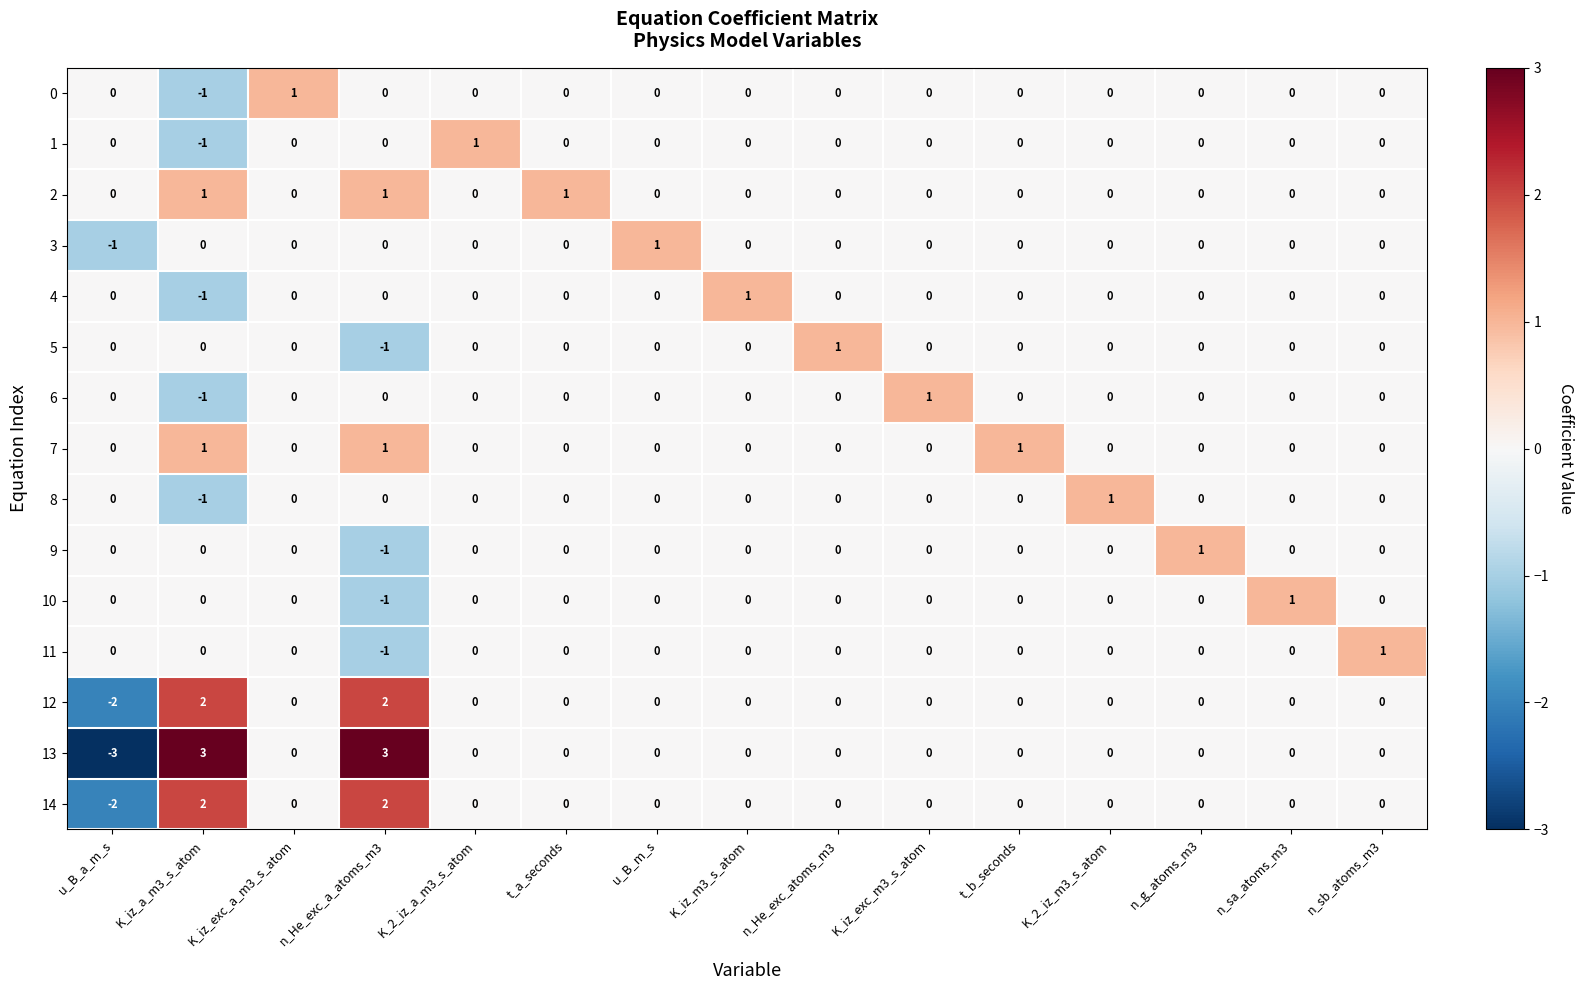

Which series has the largest range (max minus min)?

13